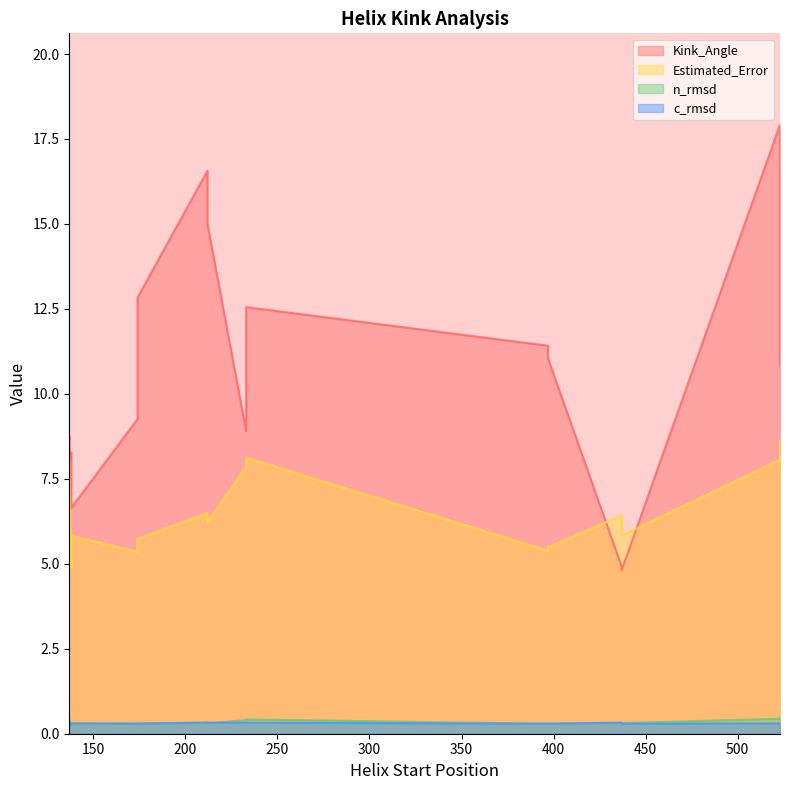

True or false: n_rmsd has a value of 0.3 at 212.

True